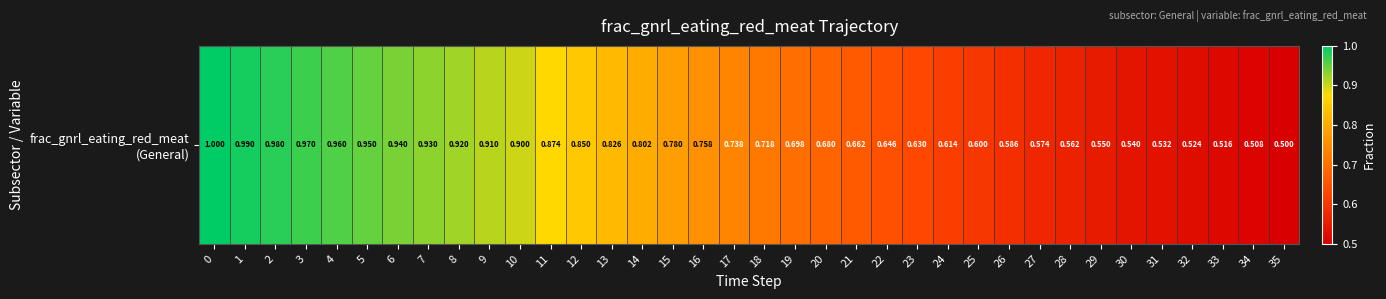

Is it true that the value at 20 is 0.7?

True